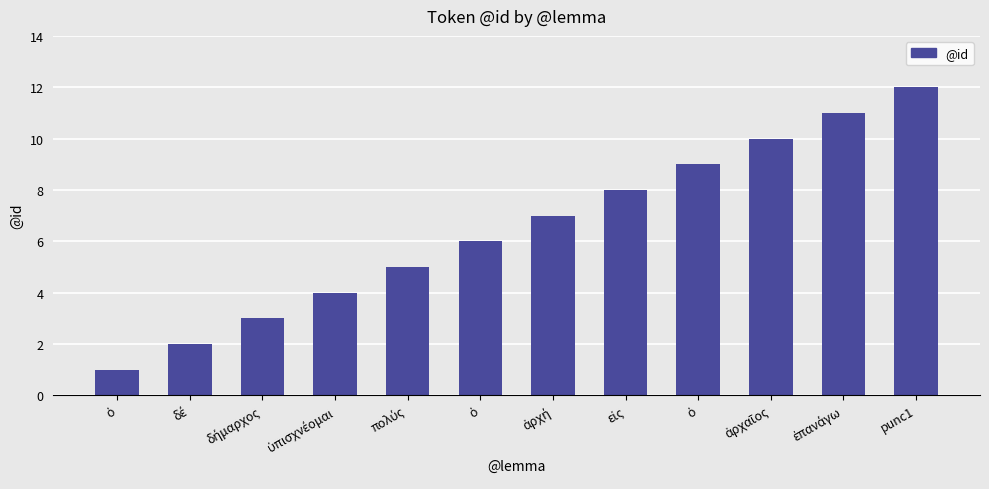

Approximately how many times larger is the value at ὁ compared to εἰς?

0.8